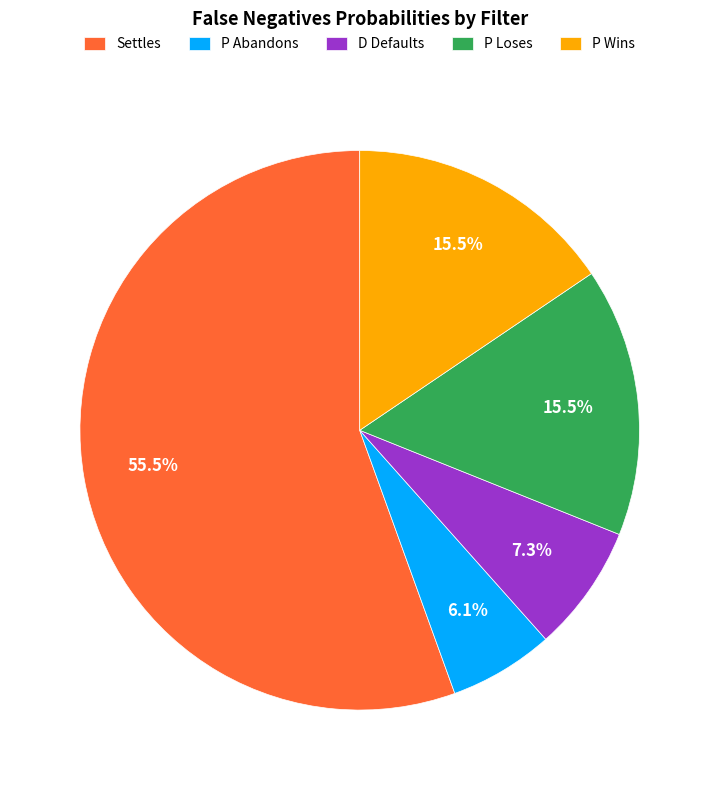

To the nearest percent, what is the combined percentage of P Abandons and Settles?

62%